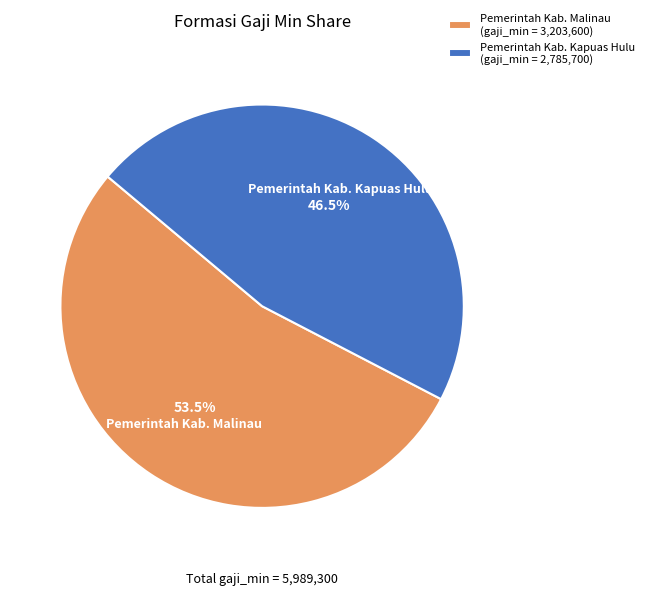

Rank the categories by value from highest to lowest.

Pemerintah Kab. Malinau, Pemerintah Kab. Kapuas Hulu